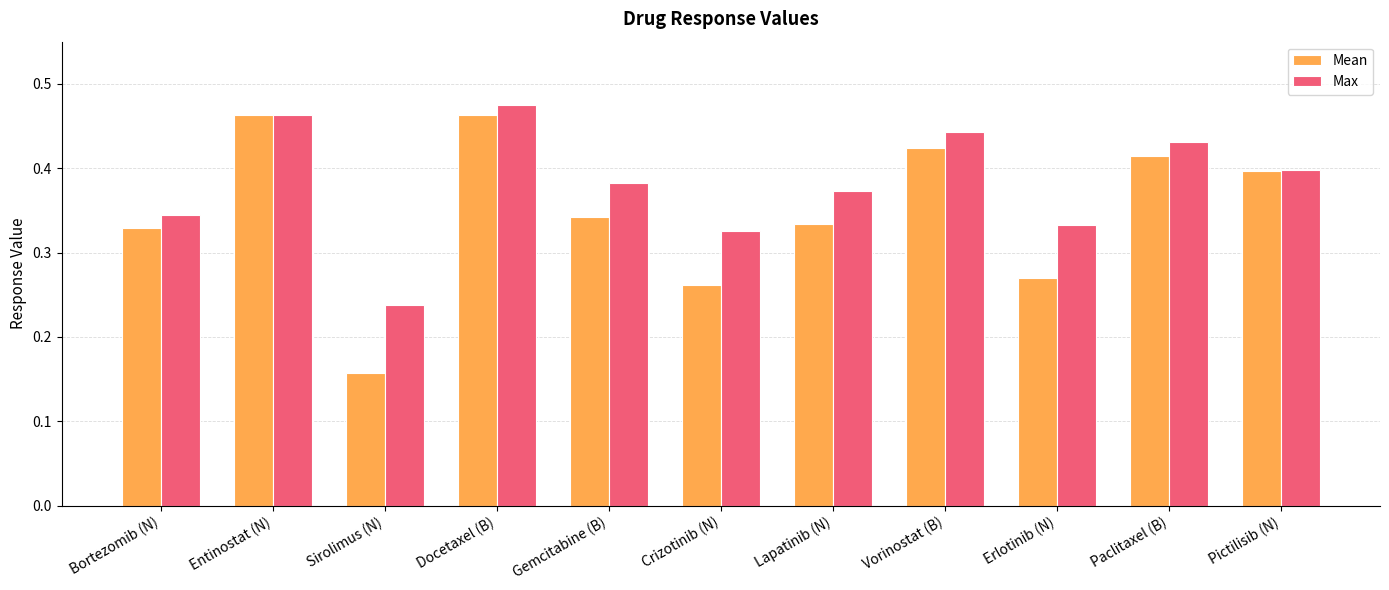

What is the label of the 11th bar from the left?

Pictilisib (N)